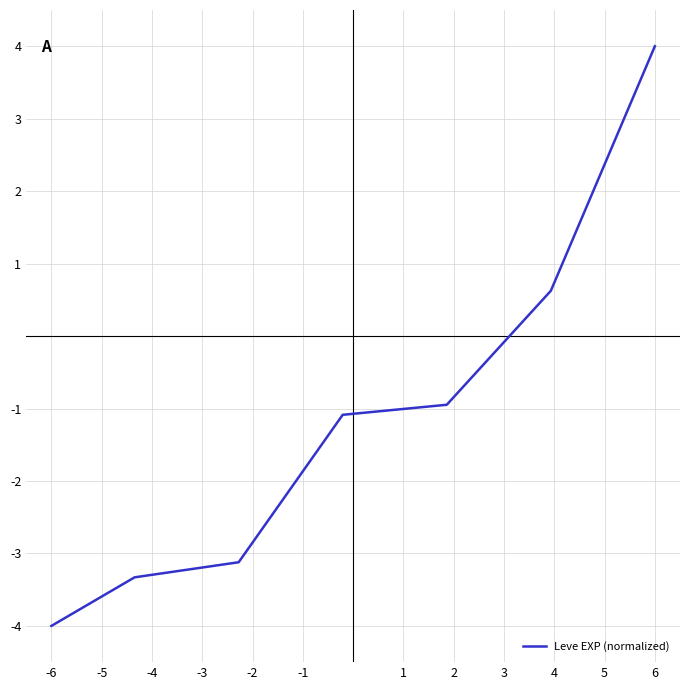

True or false: there are more than 1 points higher than both neighbors.

False